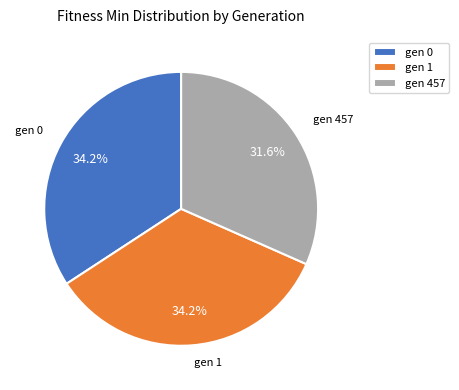

To the nearest percent, what is the combined percentage of gen 0 and gen 457?

66%